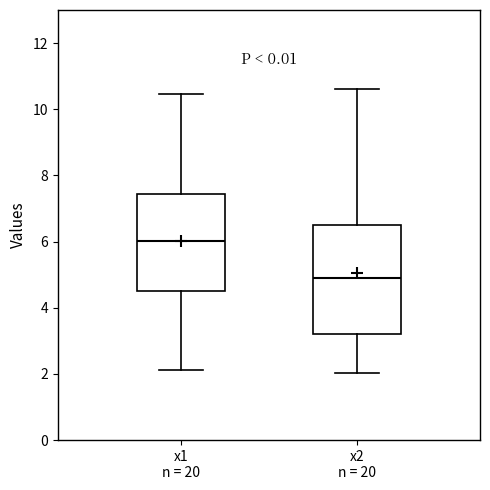

Which box has the highest median line?

x1 n = 20